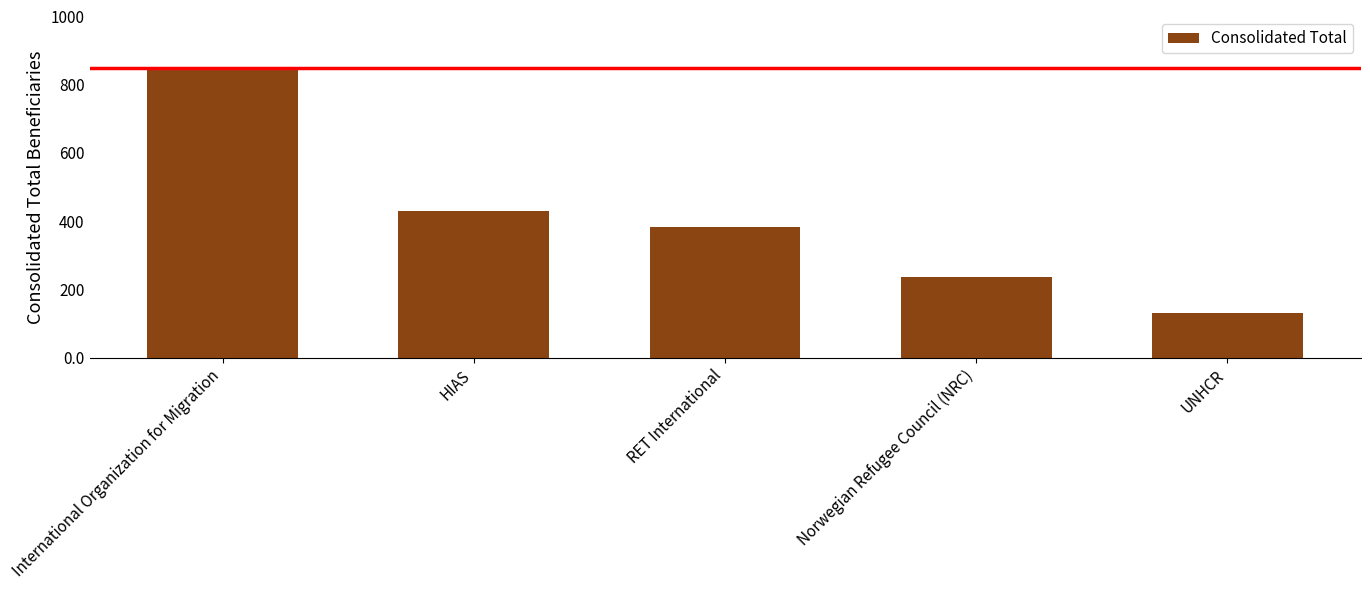

What is the sum of the values at Norwegian Refugee Council (NRC) and RET International?

619